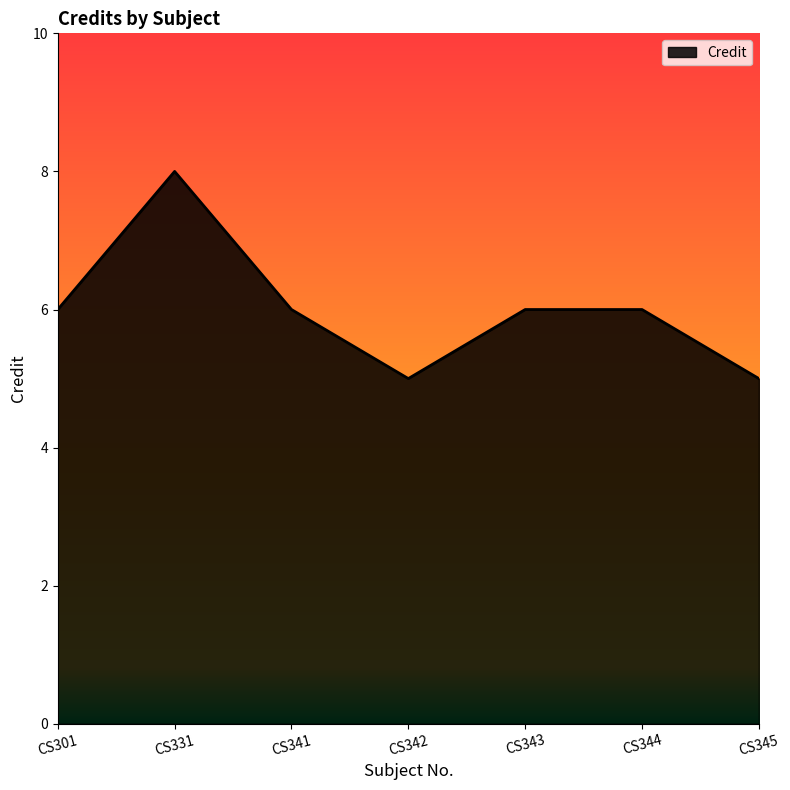

Which label corresponds to the largest value in the chart?

CS331